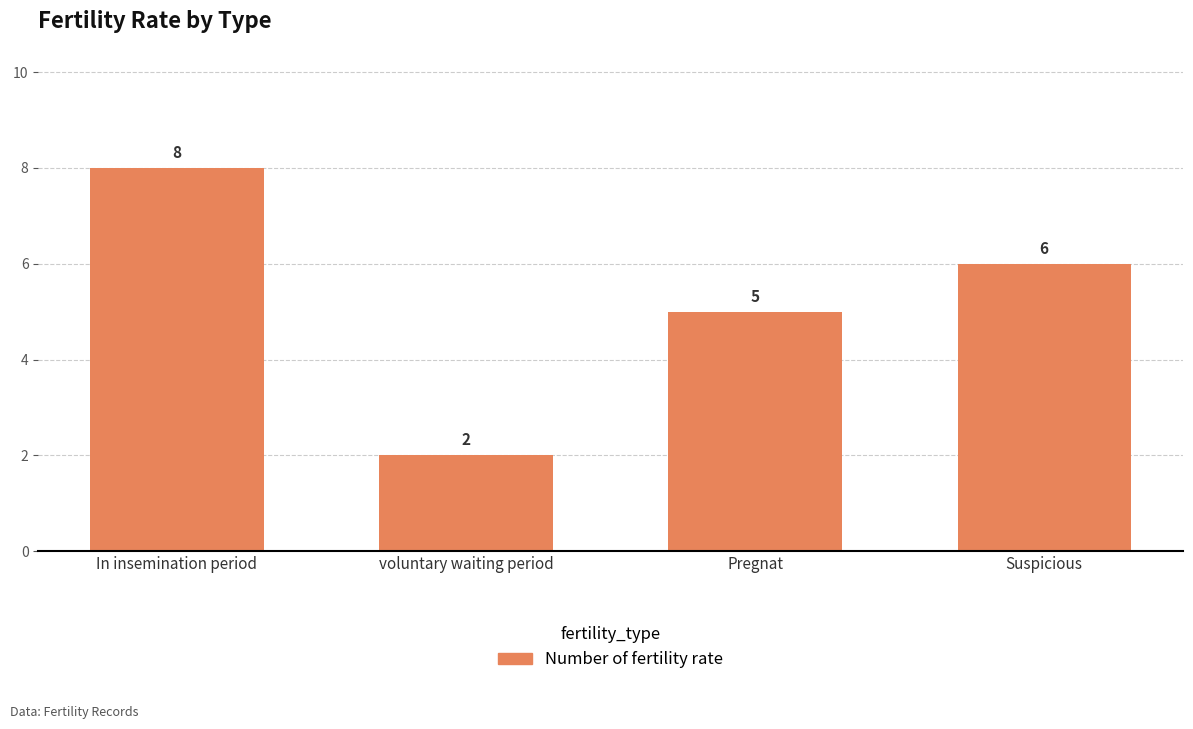

How many values are below 6?

2